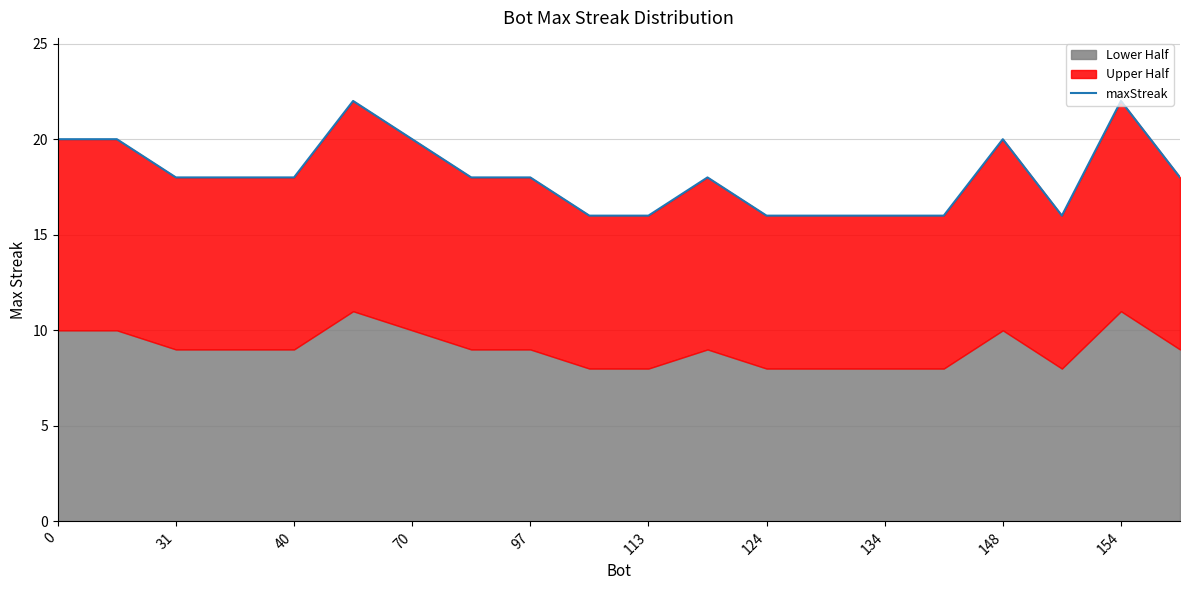

Approximately how many times larger is the value at 0 compared to 15?

1.2